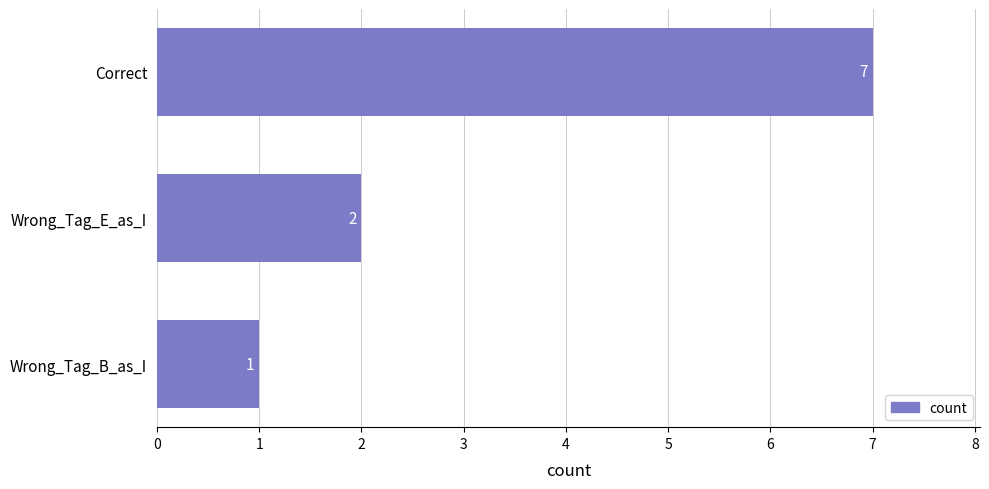

Is it true that the value at Wrong_Tag_E_as_I is 2?

True